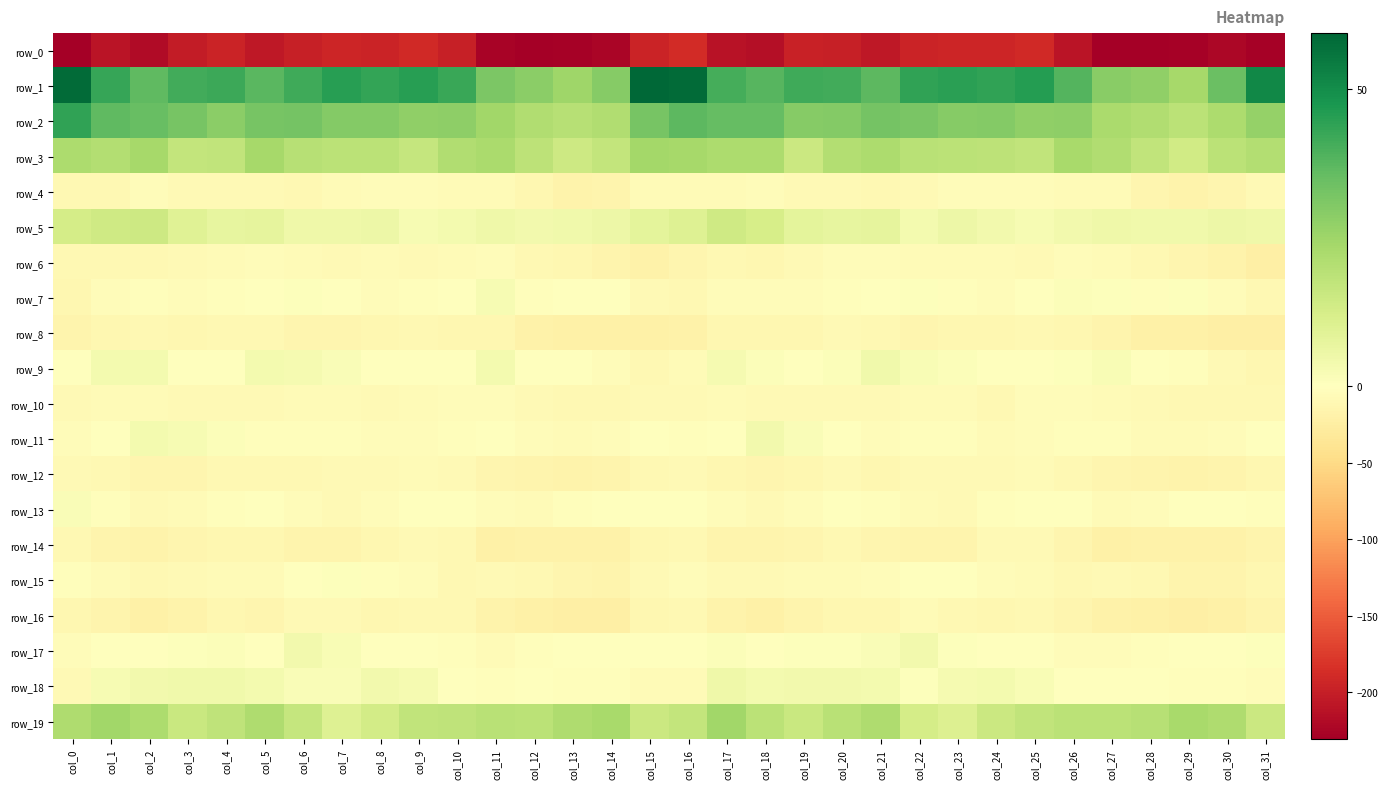

What is the difference between the maximum and minimum values in the row_0 series?

42.2